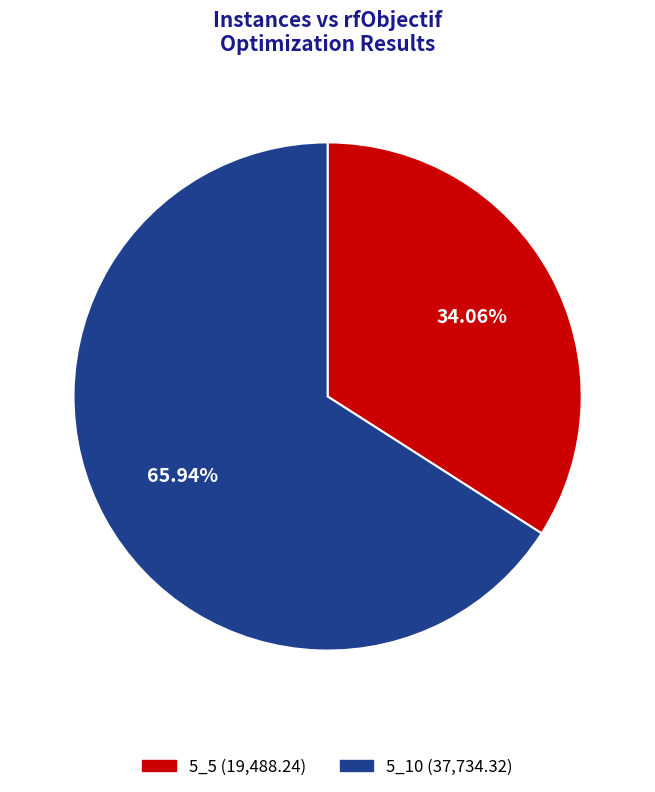

The 5_10 slice represents 77% of the pie. True or false?

False